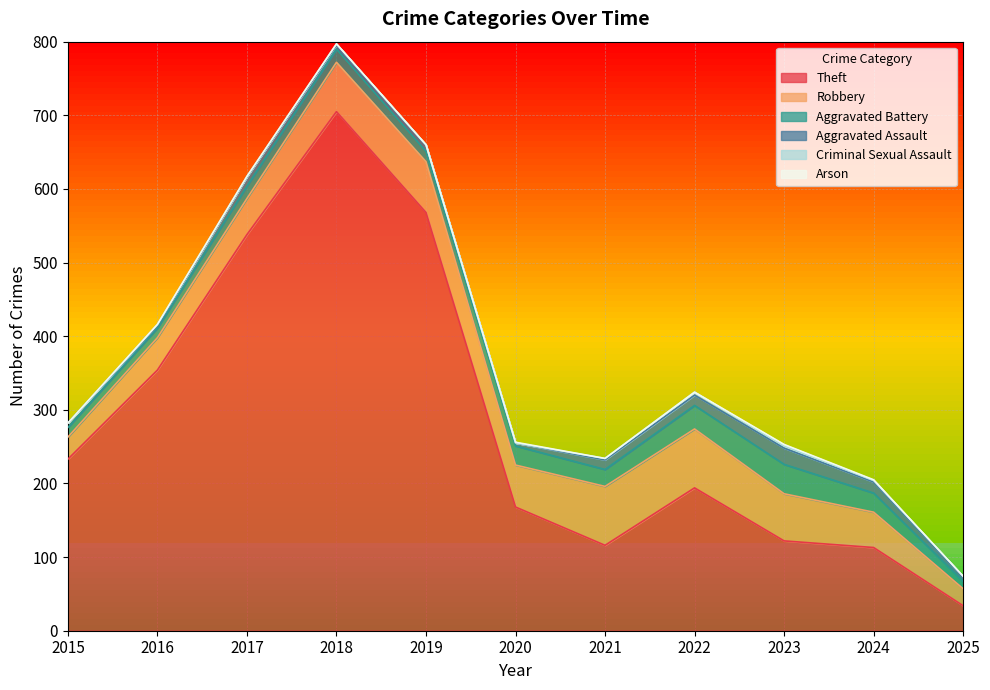

Which series has the largest total across all categories?

Theft